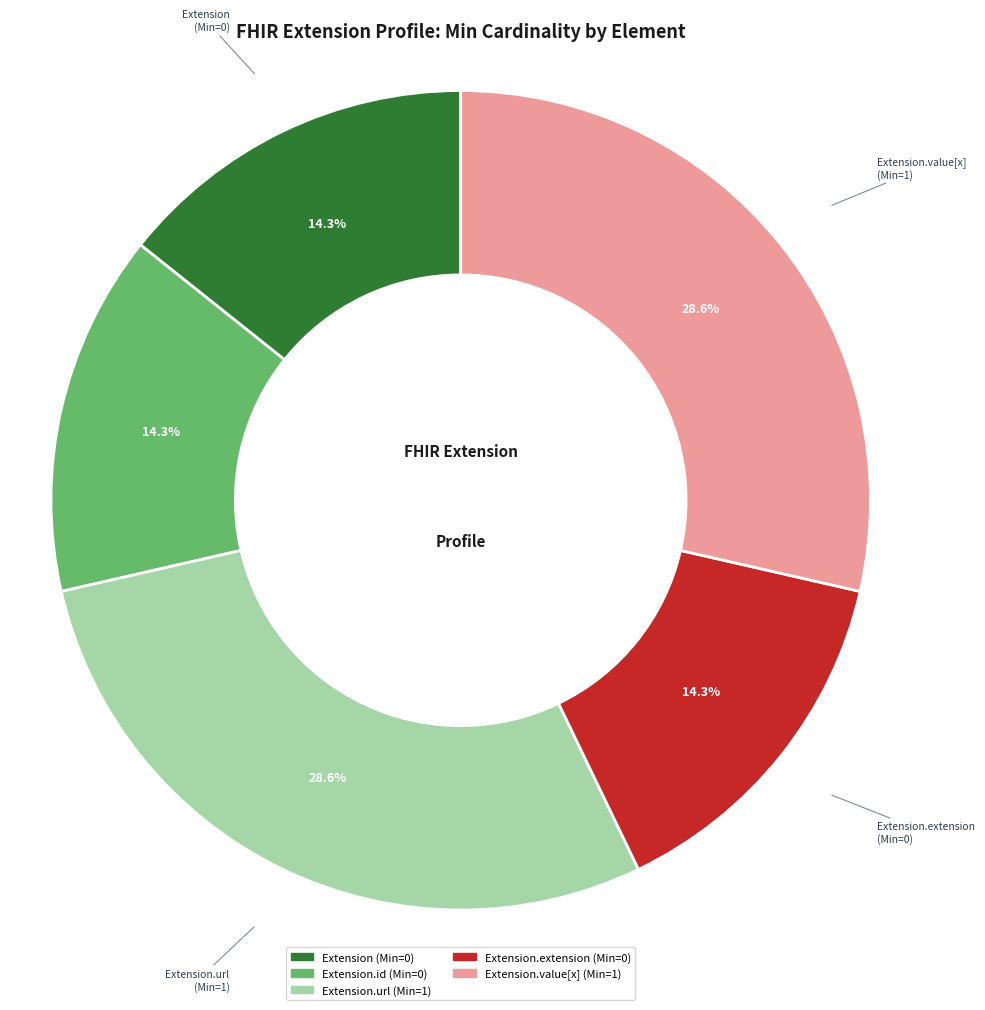

Does any single category account for the majority?

No